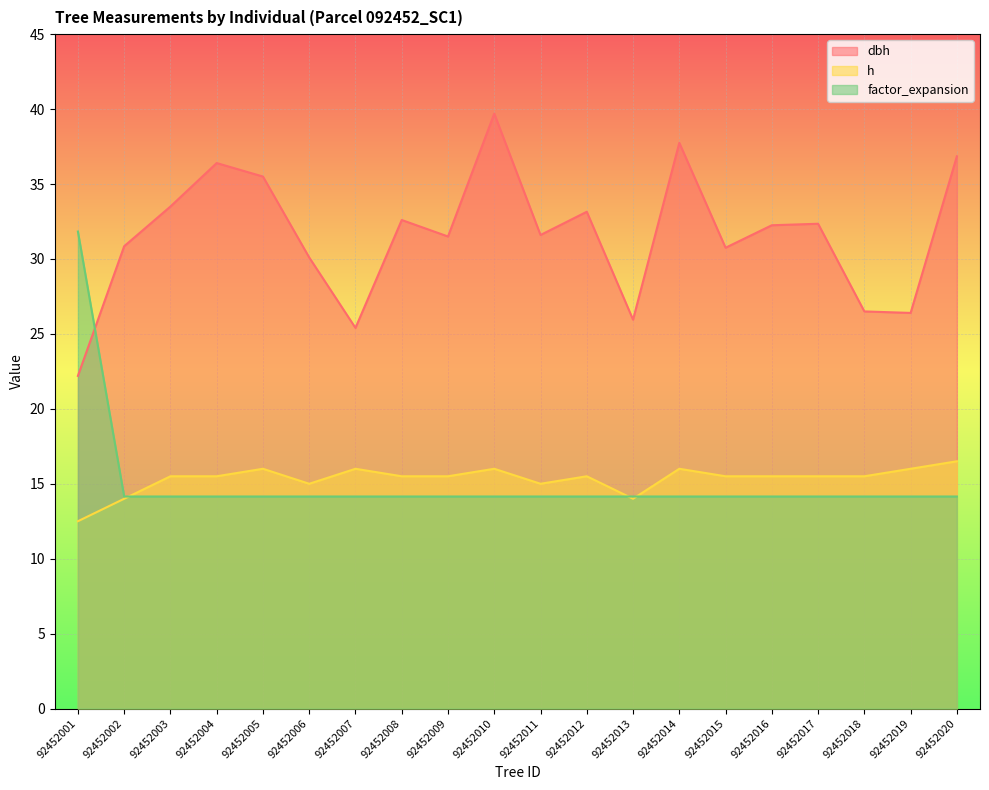

True or false: factor_expansion has more than 0 interior local peaks.

False